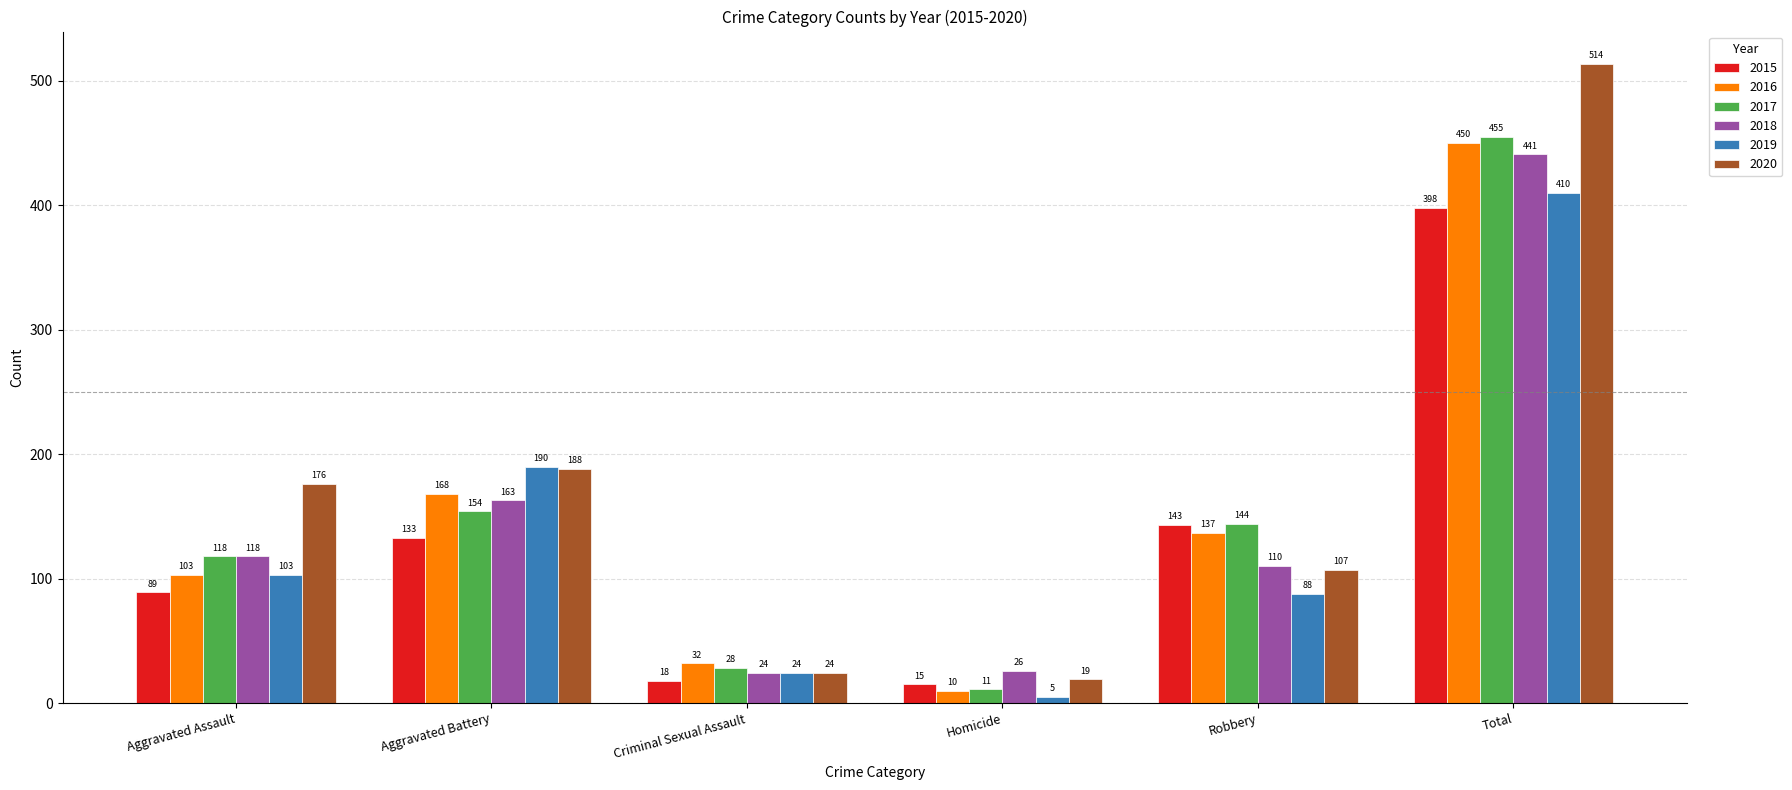

What is the label of the 1st bar from the left?

Aggravated Assault